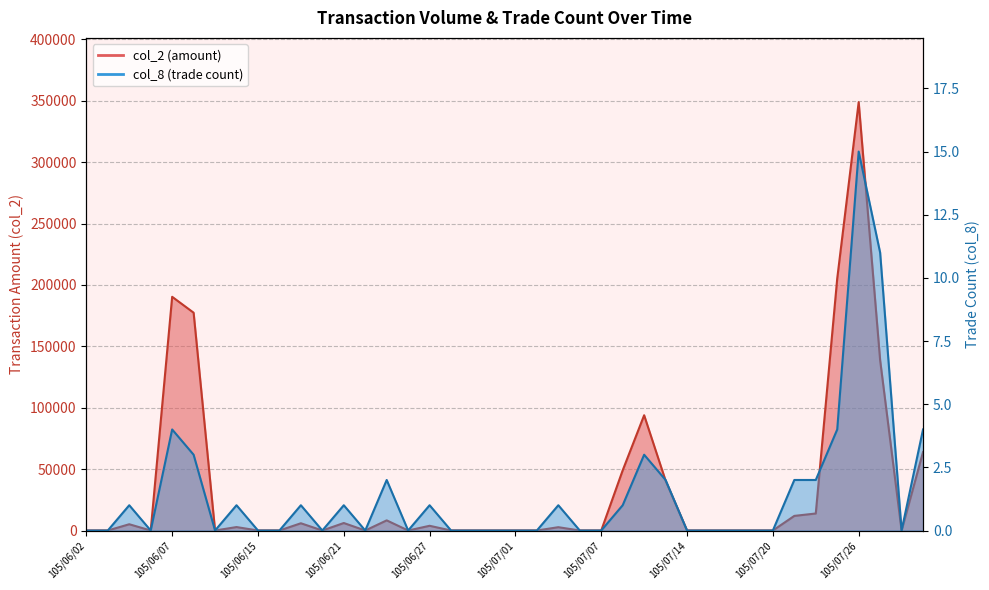

What is the label of the 11th point from the left?

105/06/17